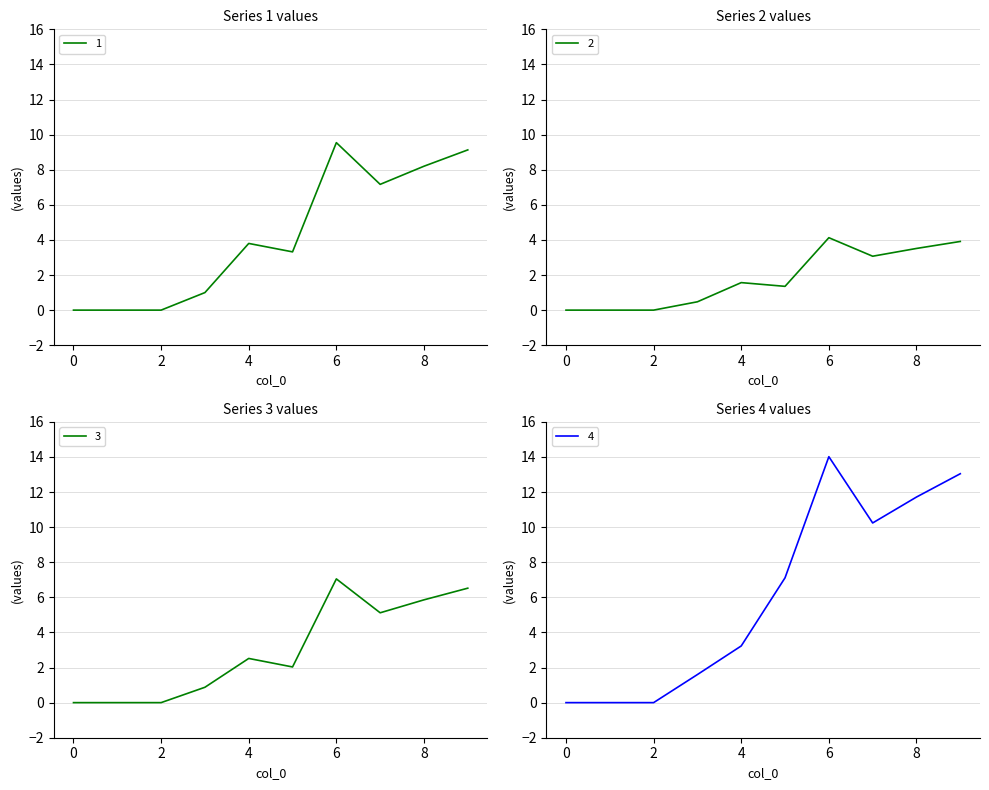

Between 8 and 9, which series saw the biggest shift?

4